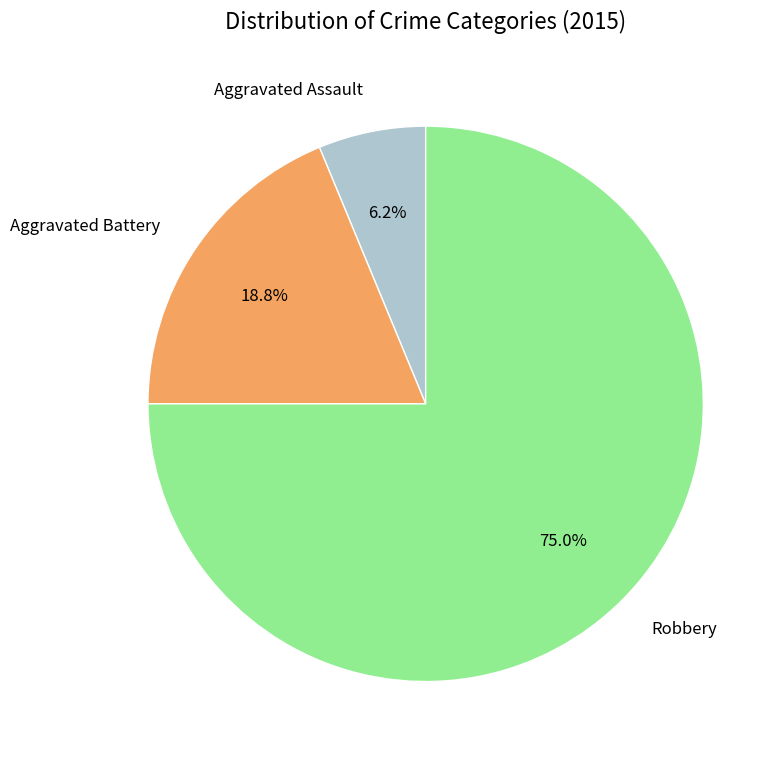

What is the majority slice?

Robbery